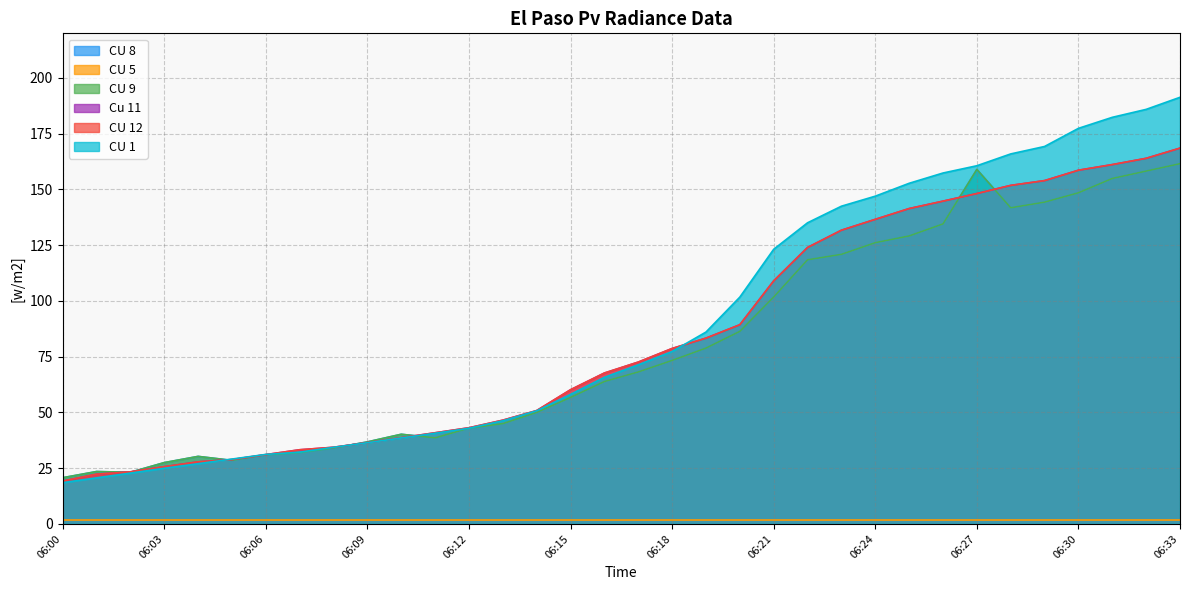

How many lines are shown in the chart?

6